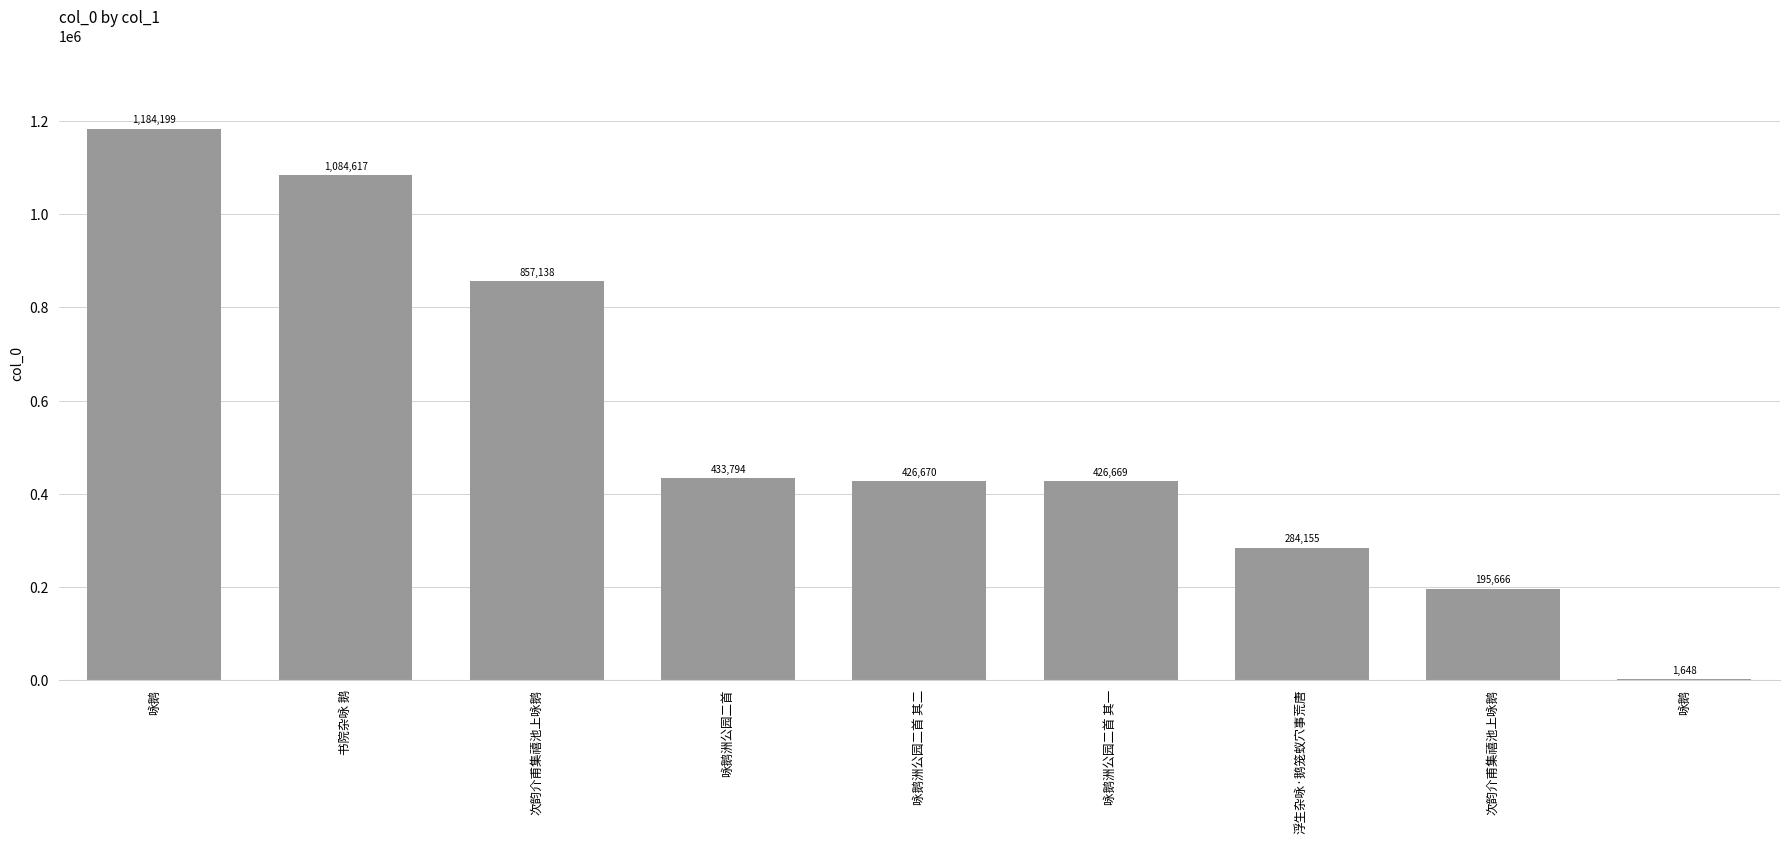

What is the maximum value shown in the chart?

1184199